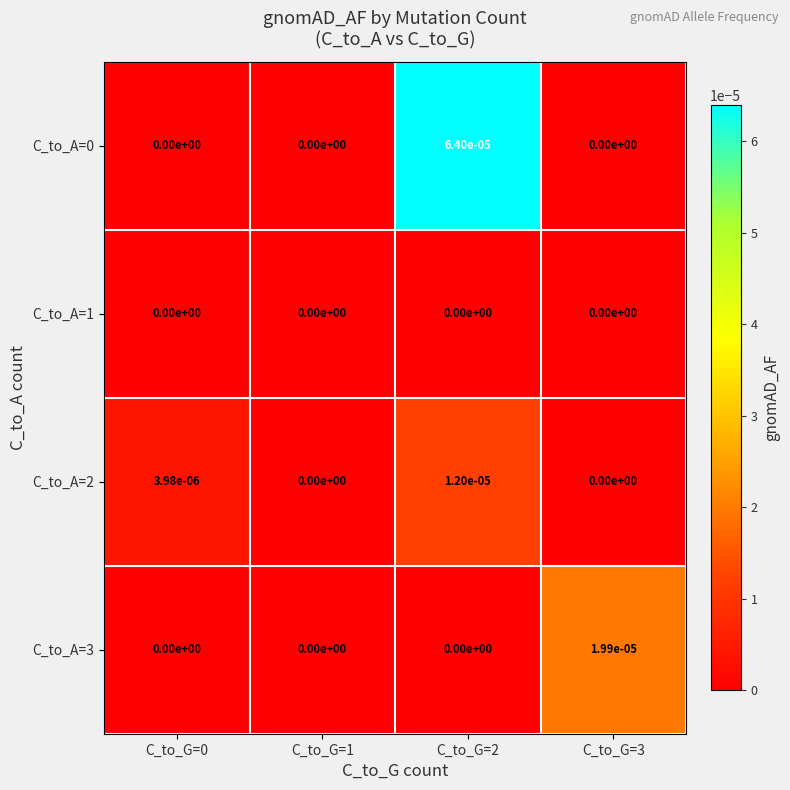

Is it true that C_to_A=3 equals 0.0 at C_to_G=0?

True